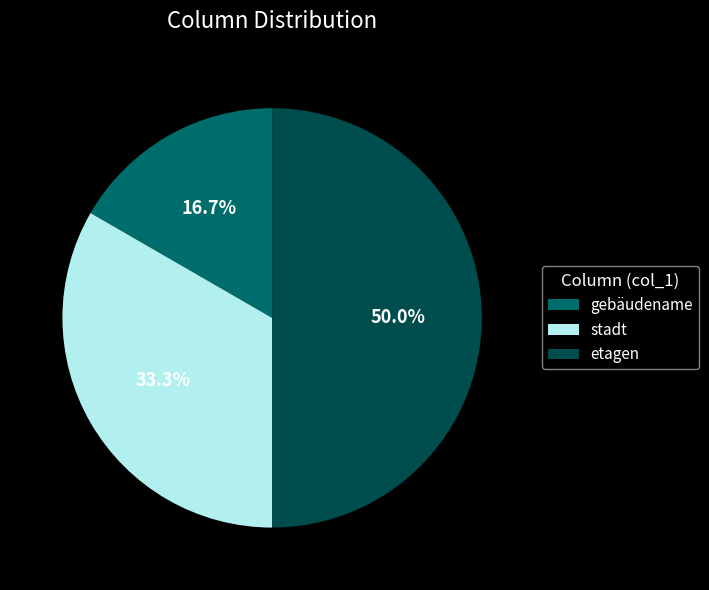

To the nearest percent, what is the average slice percentage?

33%